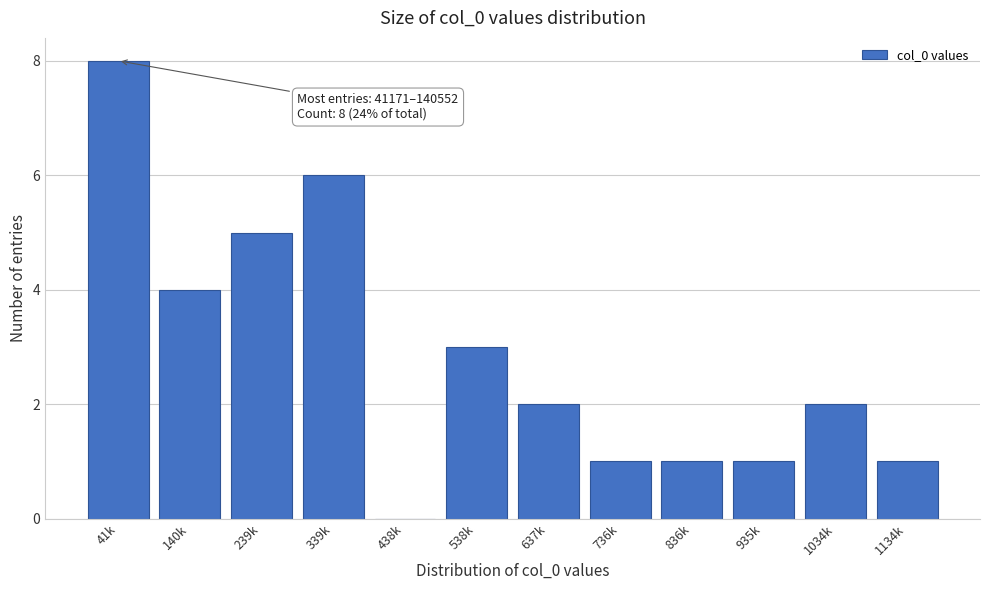

Reading left to right, list all the values displayed in this chart.

41k=8	140k=4	239k=5	339k=6	438k=0	538k=3	637k=2	736k=1	836k=1	935k=1	1034k=2	1134k=1